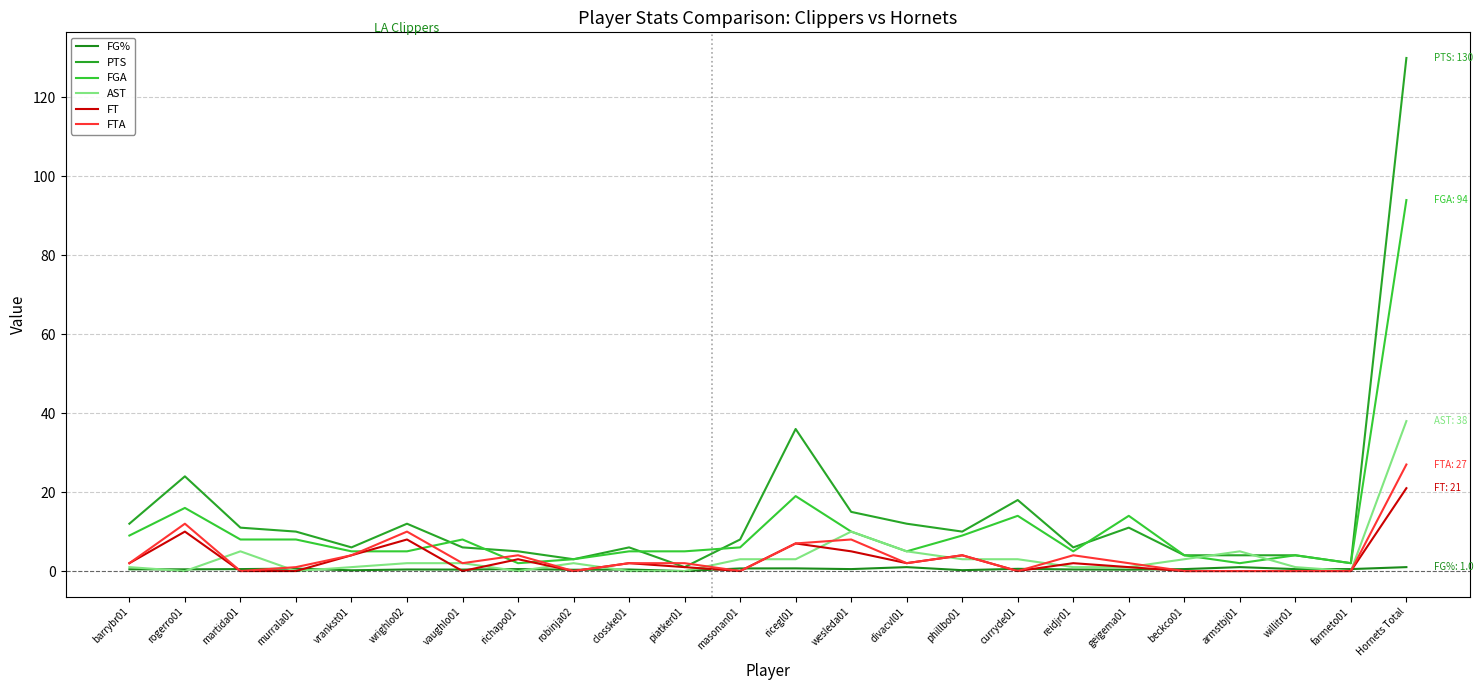

How many lines are shown in the chart?

6